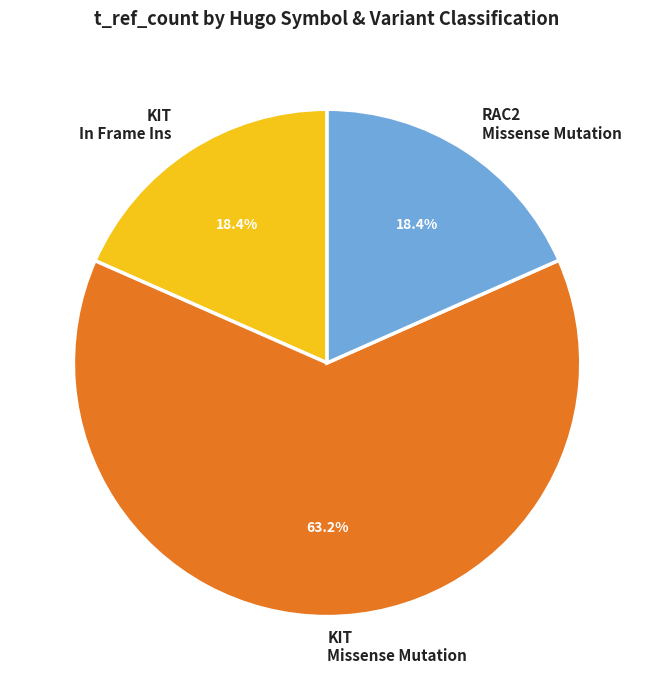

How much of the chart is everything except KIT Missense Mutation?

36.8%